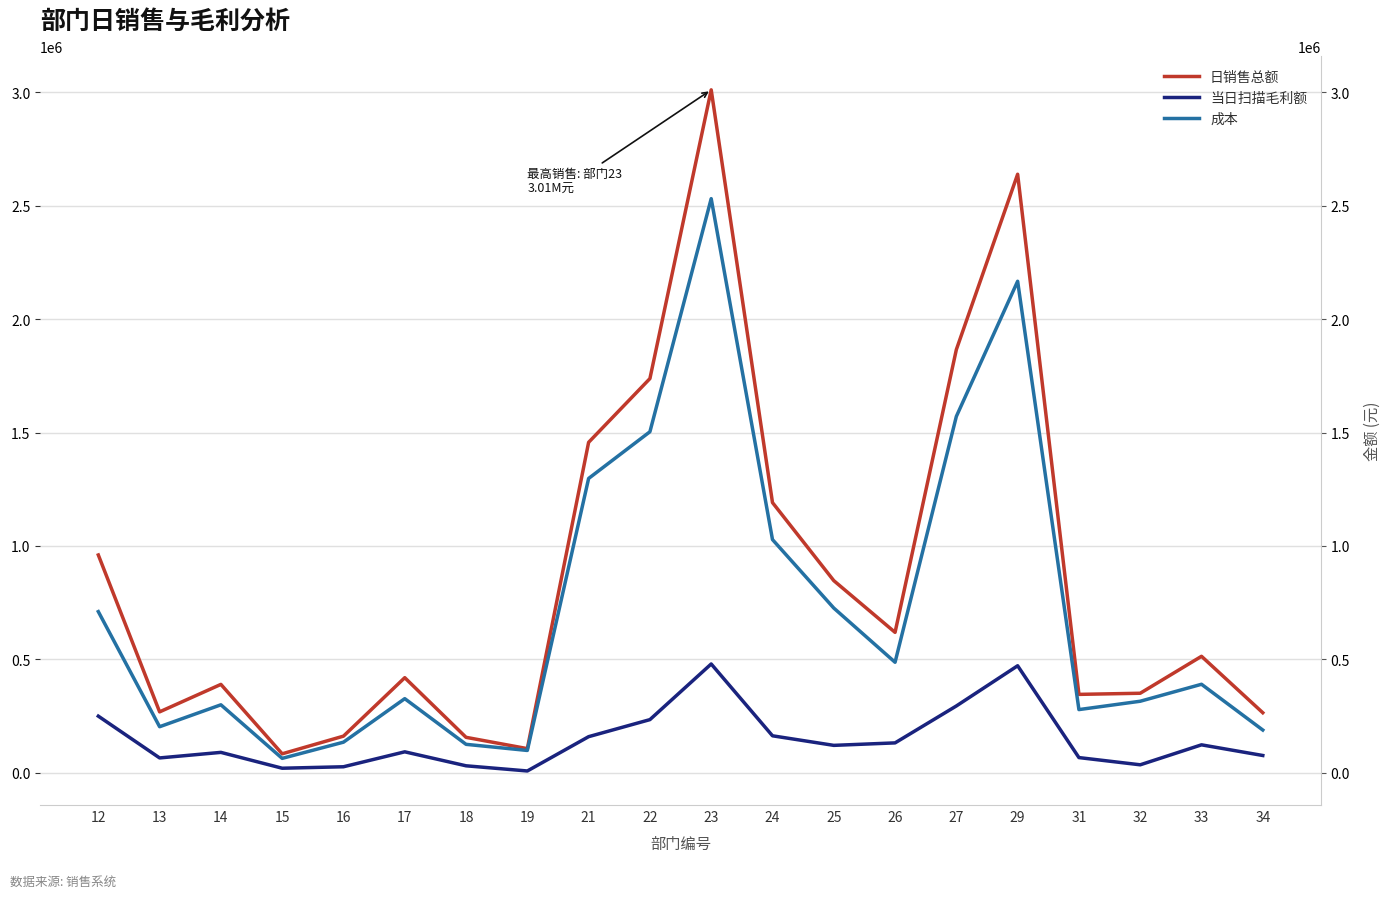

Reading left to right, list all the values displayed in this chart.

日销售总额: 12=960267.0	13=268651.5	14=389747.6	15=83729.6	16=161594.6	17=419289.8	18=156336.1	19=106537.8	21=1456865.1	22=1737869.5	23=3010837.0	24=1191237.0	25=847179.0	26=619085.0	27=1865686.3	29=2638771.7	31=345703.4	32=350680.0	33=513533.9	34=264799.6
当日扫描毛利额: 12=249721.6	13=65533.8	14=90008.0	15=20145.3	16=26591.3	17=92460.6	18=30851.7	19=8040.6	21=159244.8	22=234399.8	23=479722.7	24=163109.4	25=120909.2	26=131858.3	27=294605.3	29=471851.4	31=67057.6	32=35240.7	33=123276.1	34=76278.6
成本: 12=710545.4	13=203117.7	14=299739.6	15=63584.3	16=135003.3	17=326829.2	18=125484.4	19=98497.2	21=1297620.3	22=1503469.6	23=2531114.3	24=1028127.5	25=726269.8	26=487226.7	27=1571081.0	29=2166920.3	31=278645.8	32=315439.3	33=390257.9	34=188521.0